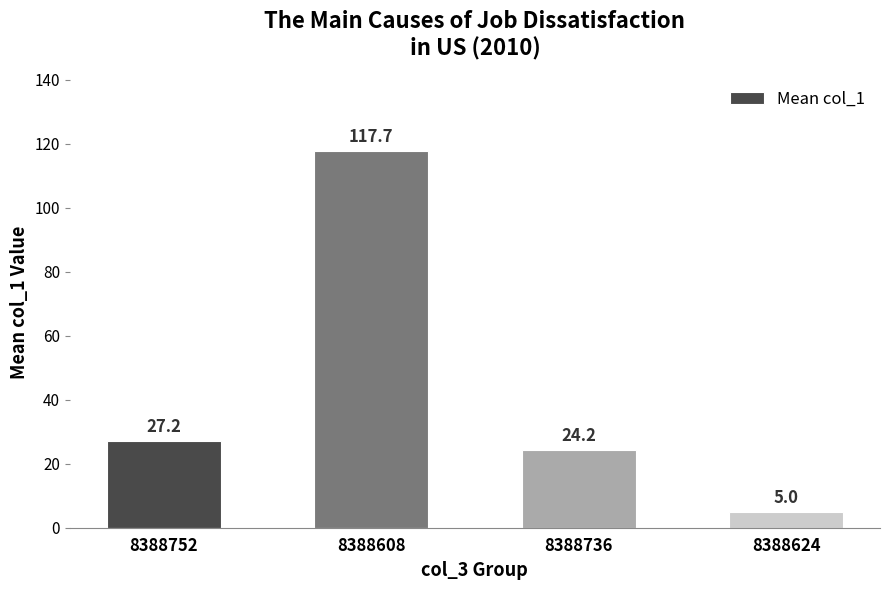

What is the sum of all values?

174.0